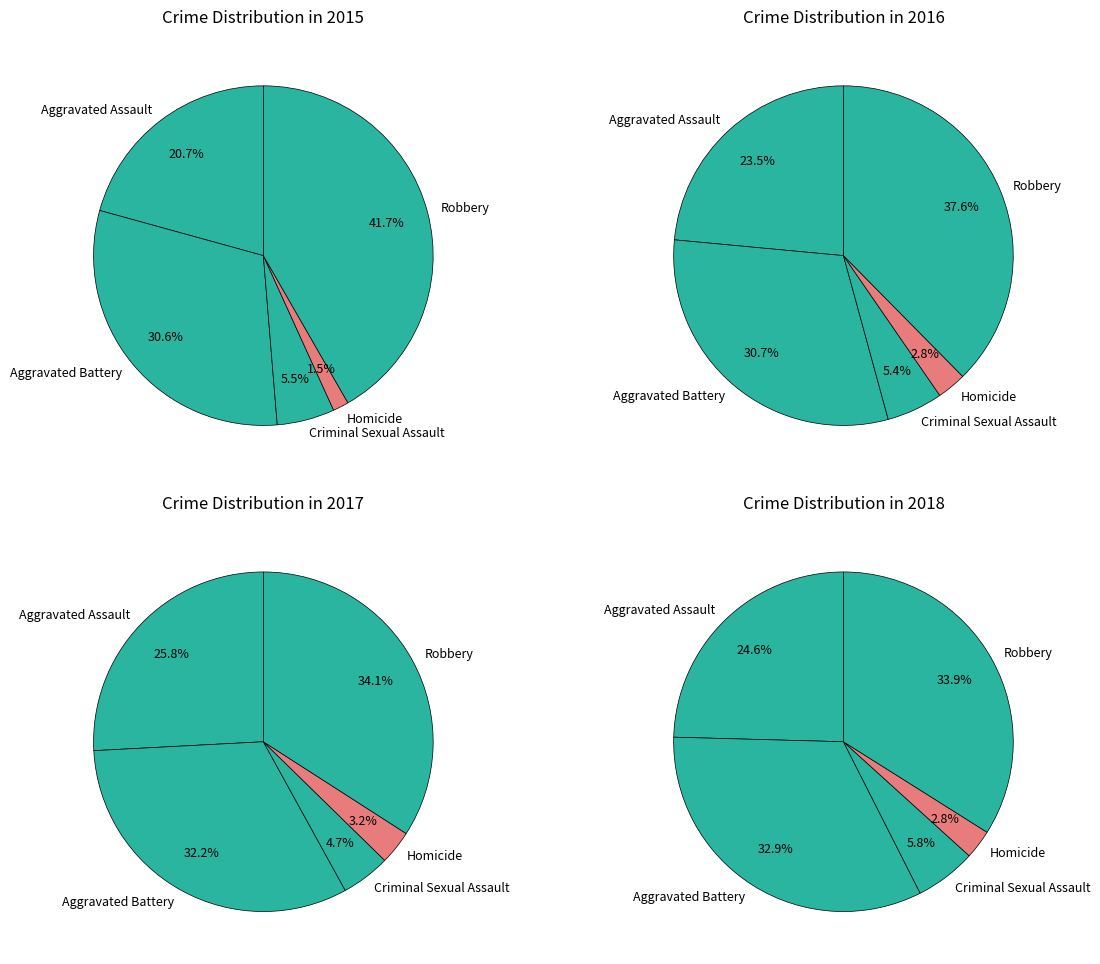

Rank the categories by value from lowest to highest.

Homicide, Criminal Sexual Assault, Aggravated Assault, Aggravated Battery, Robbery